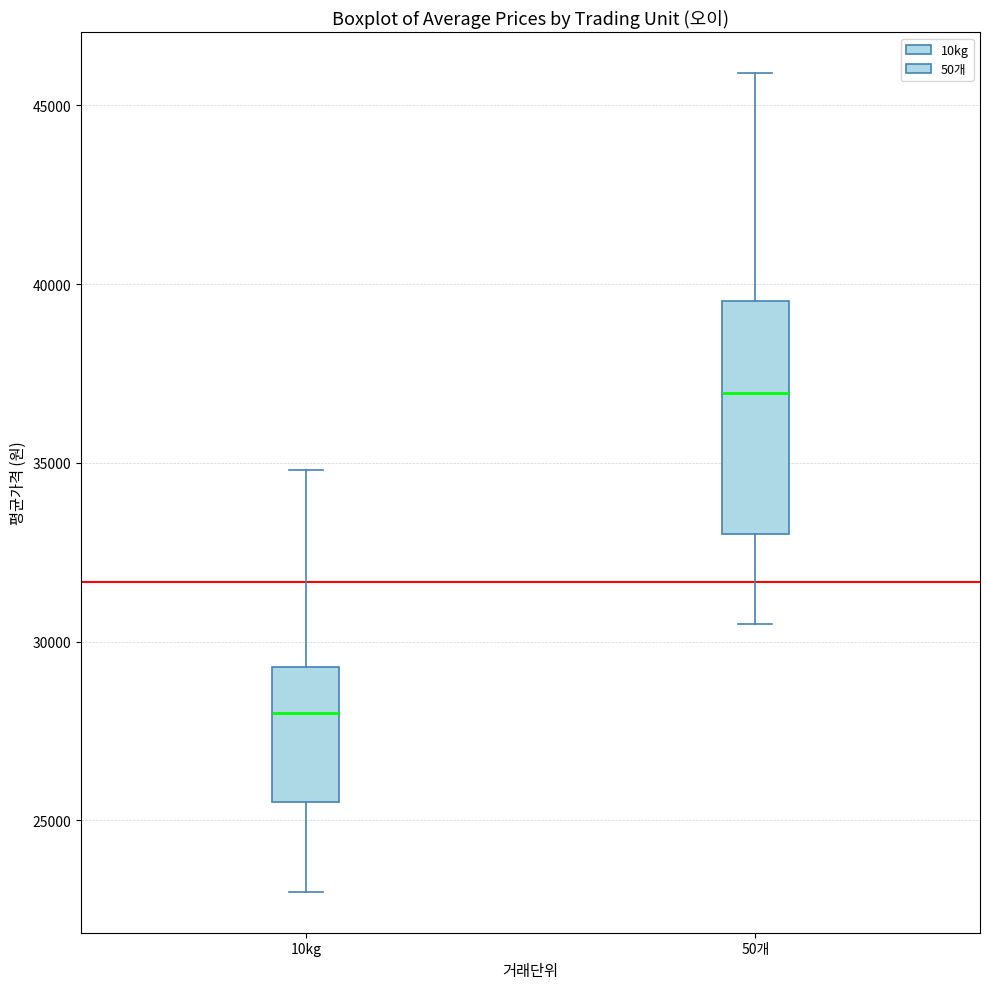

Where does the lower whisker of the box for 50개 end on the y-axis? The values are not printed on the chart, so give them approximately, as read against the axis.

30500